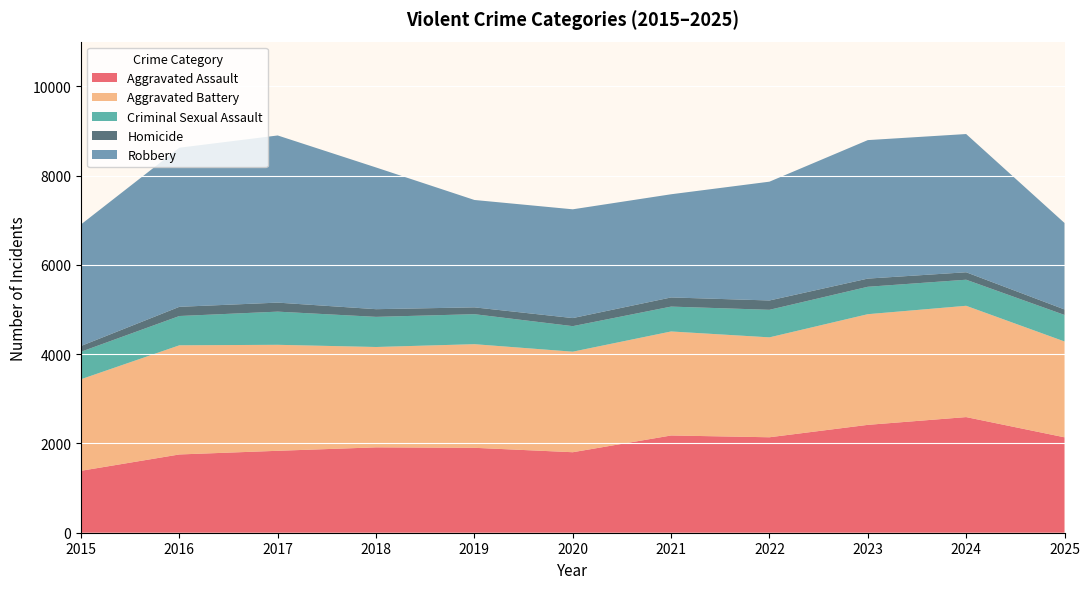

Reading left to right, what are all the values shown in this chart?

Aggravated Assault: 2015=1387	2016=1753	2017=1835	2018=1912	2019=1902	2020=1803	2021=2178	2022=2138	2023=2416	2024=2590	2025=2137
Aggravated Battery: 2015=2051	2016=2445	2017=2374	2018=2248	2019=2321	2020=2252	2021=2330	2022=2238	2023=2479	2024=2493	2025=2147
Criminal Sexual Assault: 2015=616	2016=656	2017=743	2018=675	2019=672	2020=572	2021=557	2022=617	2023=614	2024=584	2025=594
Homicide: 2015=129	2016=206	2017=202	2018=172	2019=153	2020=181	2021=205	2022=209	2023=183	2024=167	2025=123
Robbery: 2015=2723	2016=3564	2017=3744	2018=3174	2019=2405	2020=2436	2021=2311	2022=2661	2023=3102	2024=3096	2025=1937